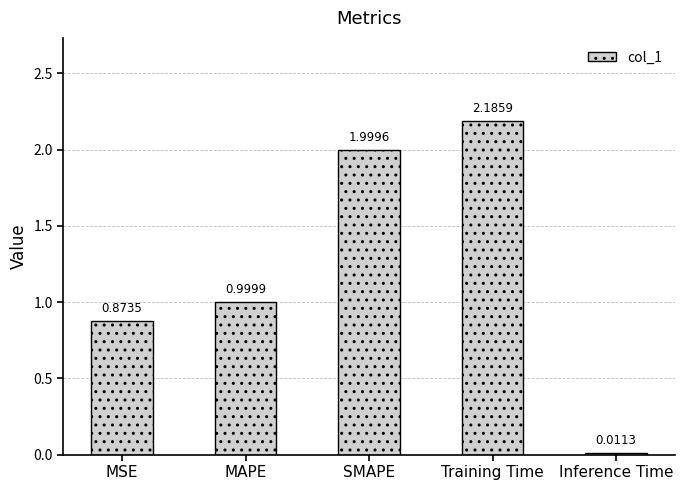

At which label is the value closest to 1?

MAPE